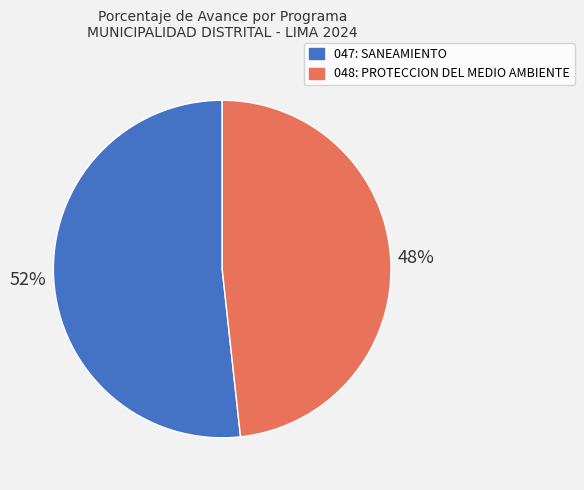

What is the largest slice in the pie chart?

047: SANEAMIENTO